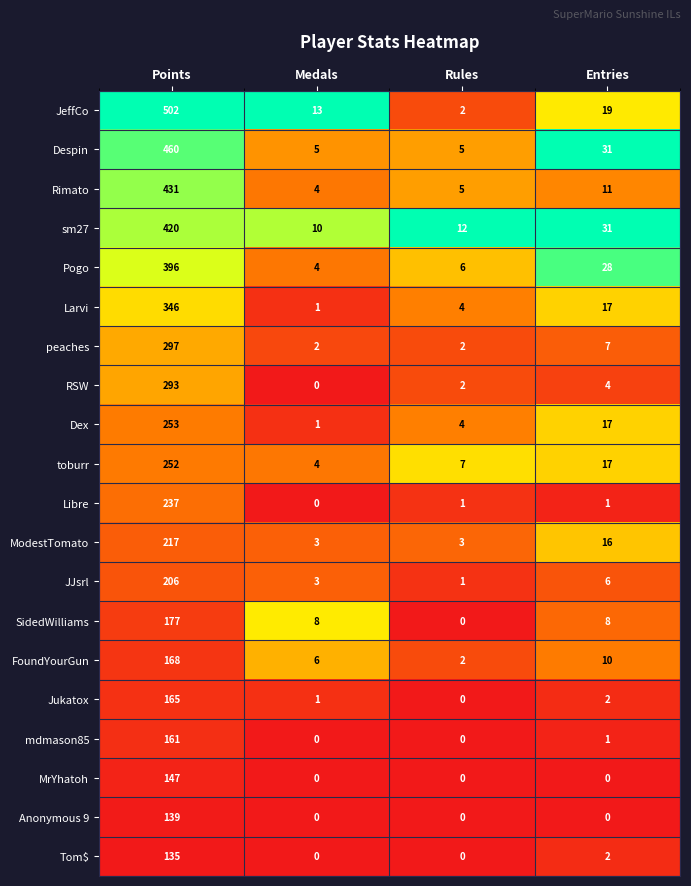

Rank the series by their maximum value, from highest to lowest.

JeffCo, Despin, Rimato, sm27, Pogo, Larvi, peaches, RSW, Dex, toburr, Libre, ModestTomato, JJsrl, SidedWilliams, FoundYourGun, Jukatox, mdmason85, MrYhatoh, Anonymous 9, Tom$